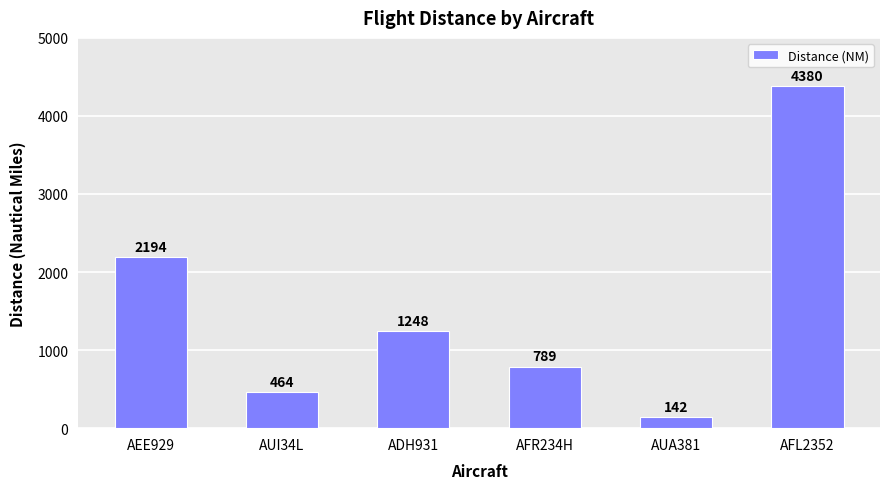

What is the difference between the values at AUA381 and AFL2352?

4238.5